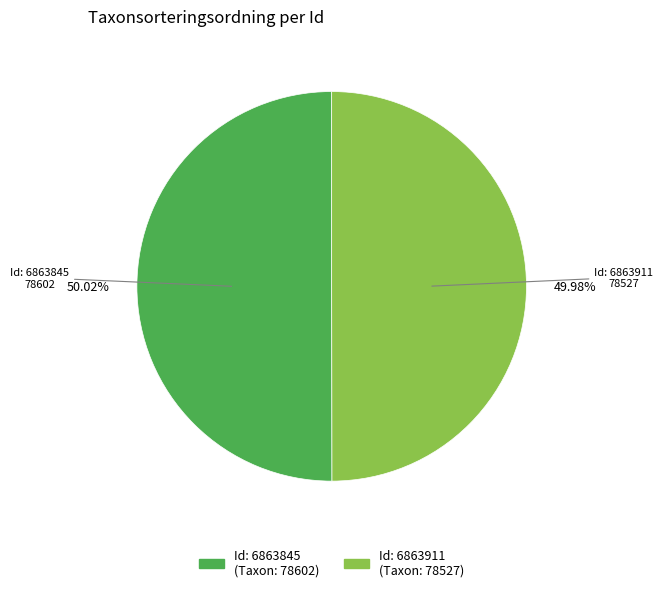

How many segments does this pie chart have?

2